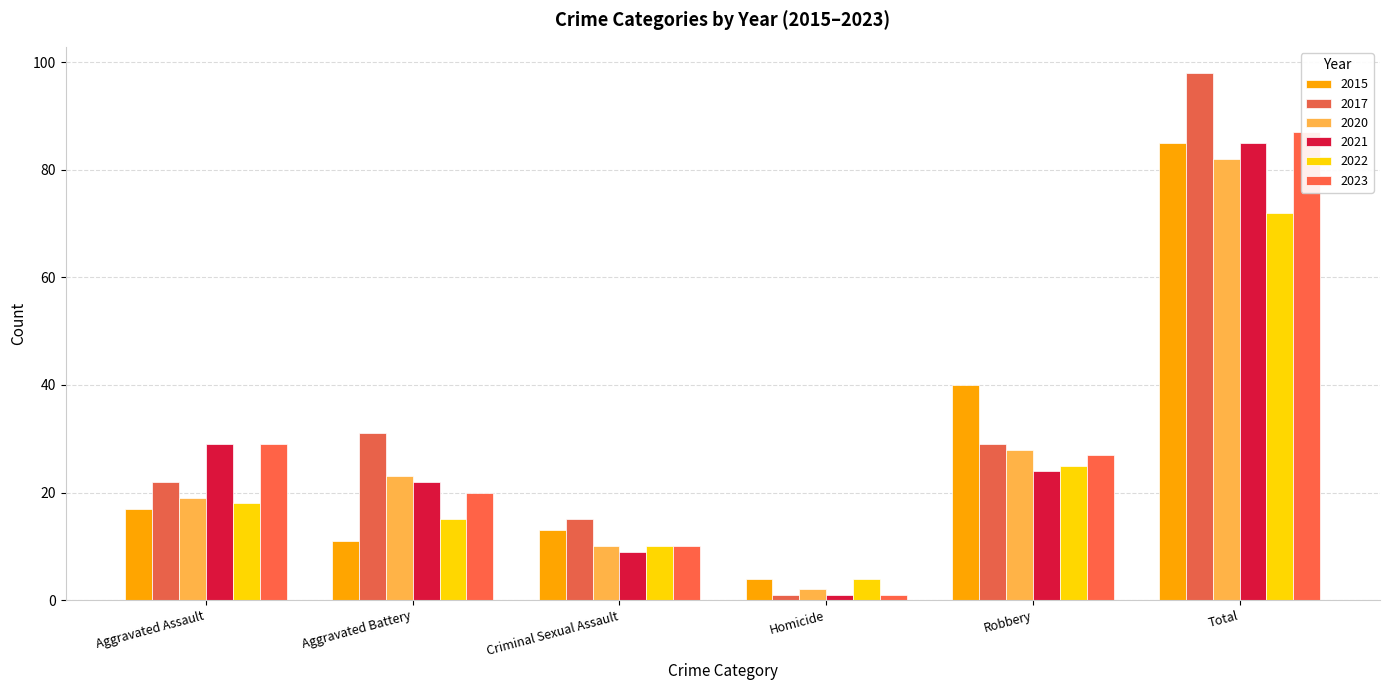

Reading left to right, what are all the values shown in this chart?

2015: 17	11	13	4	40	85
2017: 22	31	15	1	29	98
2020: 19	23	10	2	28	82
2021: 29	22	9	1	24	85
2022: 18	15	10	4	25	72
2023: 29	20	10	1	27	87